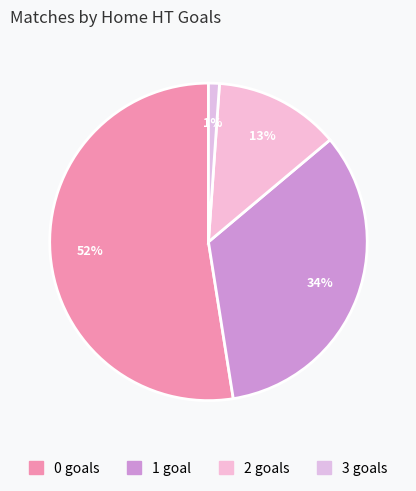

Which slice is the smallest?

3